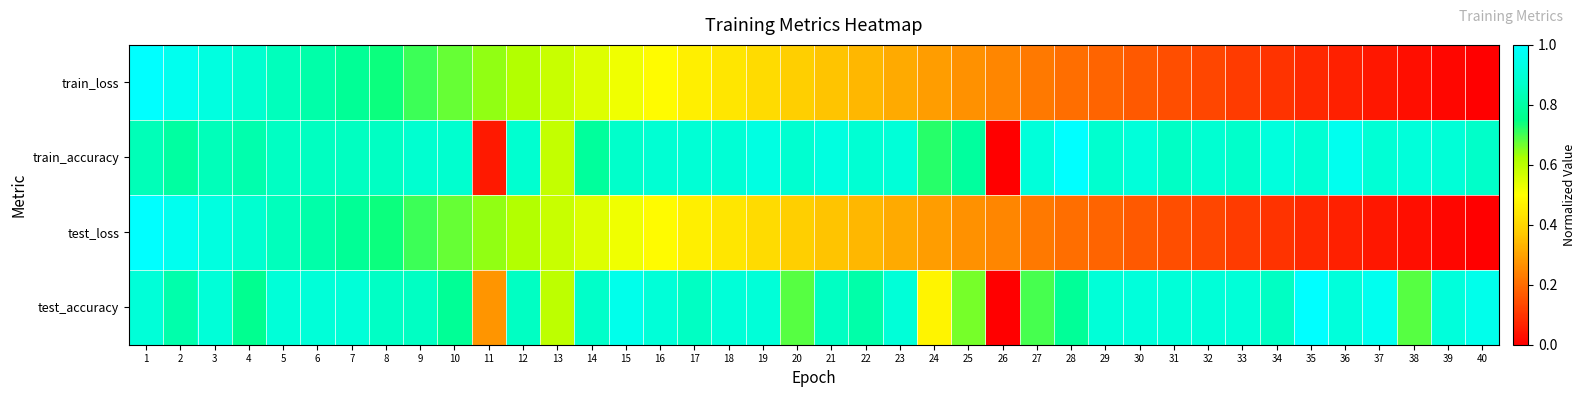

Between 38 and 5, which is larger?

5